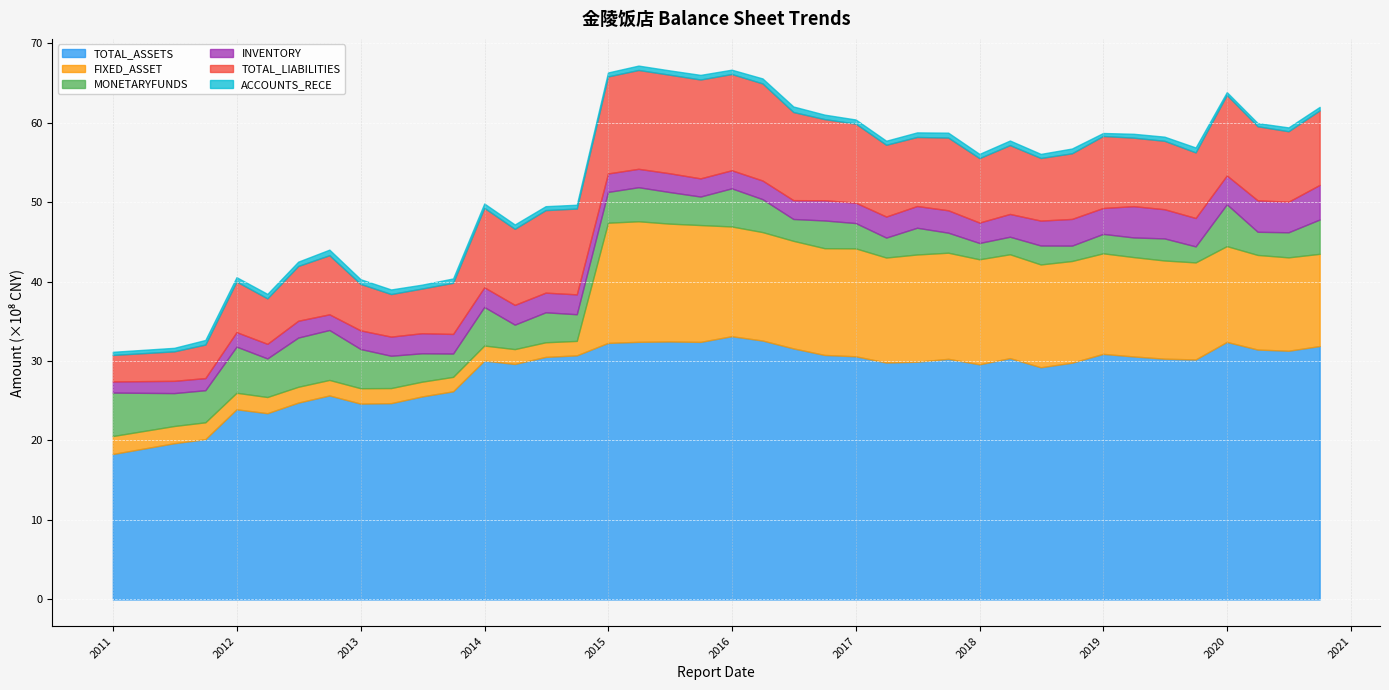

Which series has the largest total across all categories?

TOTAL_ASSETS